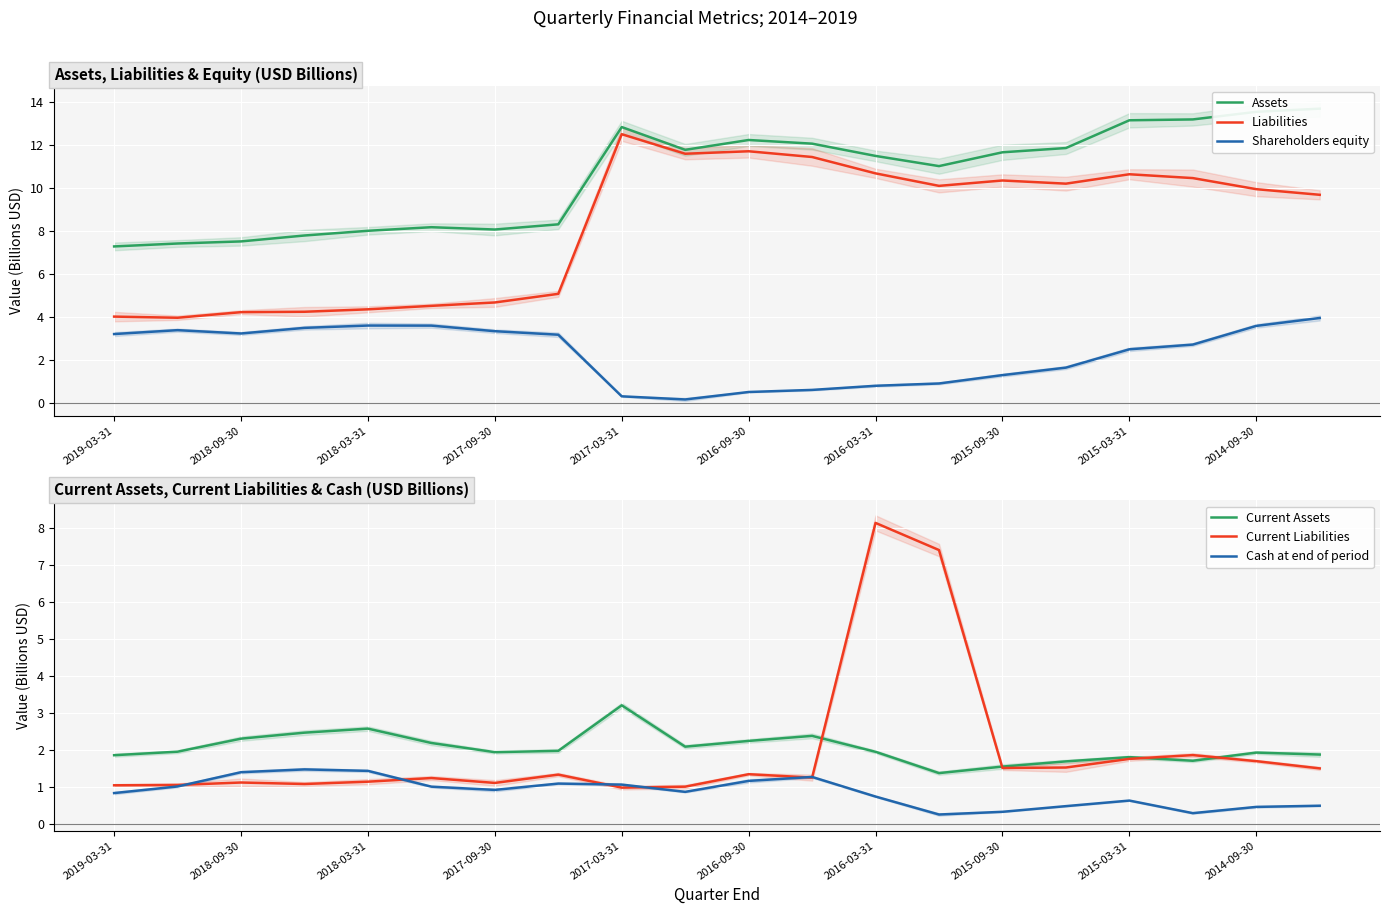

True or false: Shareholders equity and Liabilities cross at least once.

False